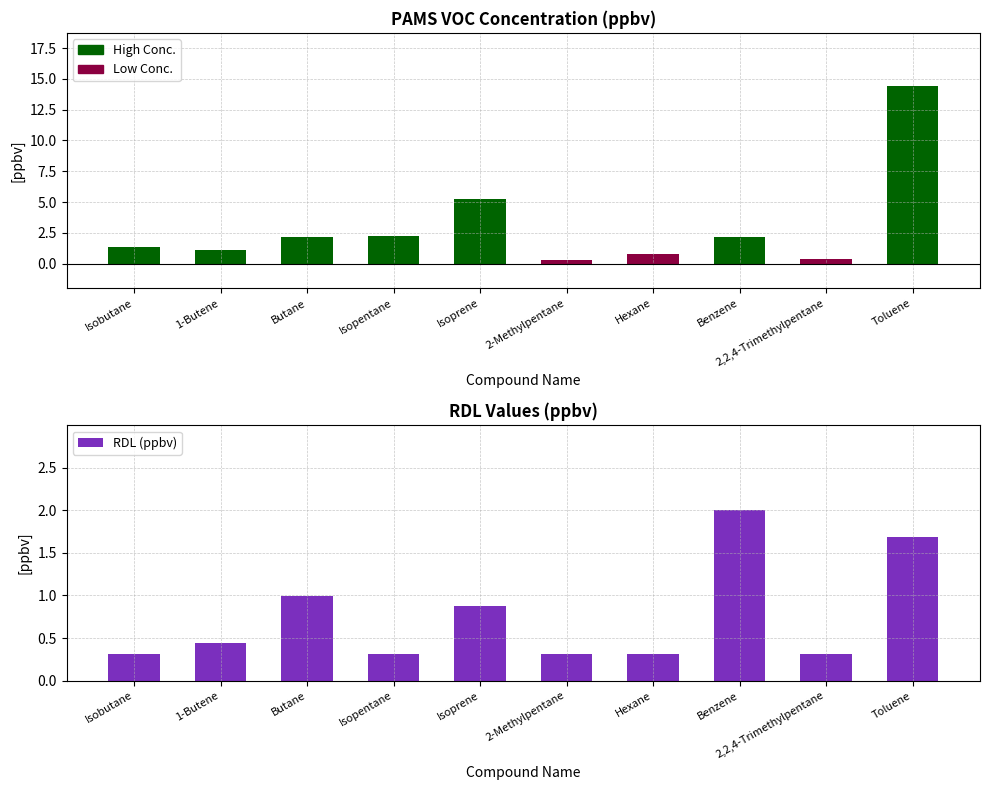

What position from the right is Isoprene?

6